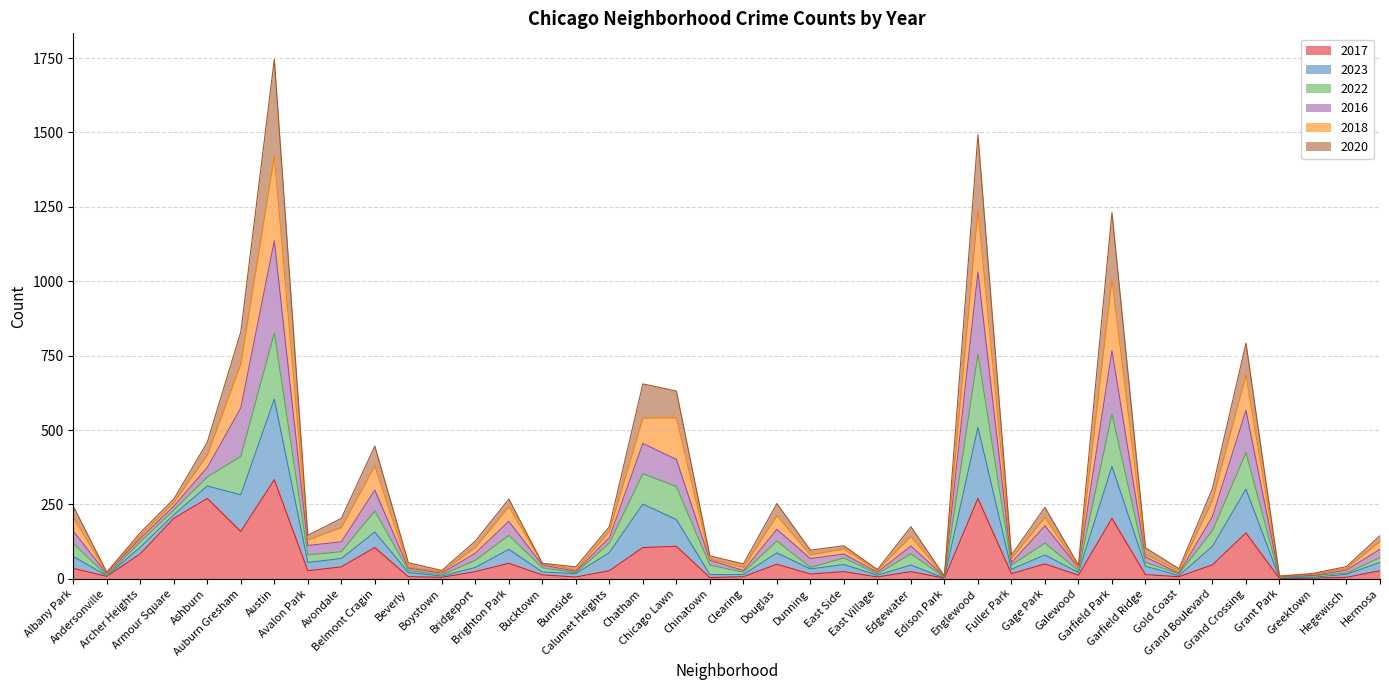

True or false: 2017 and 2016 cross at least once.

False